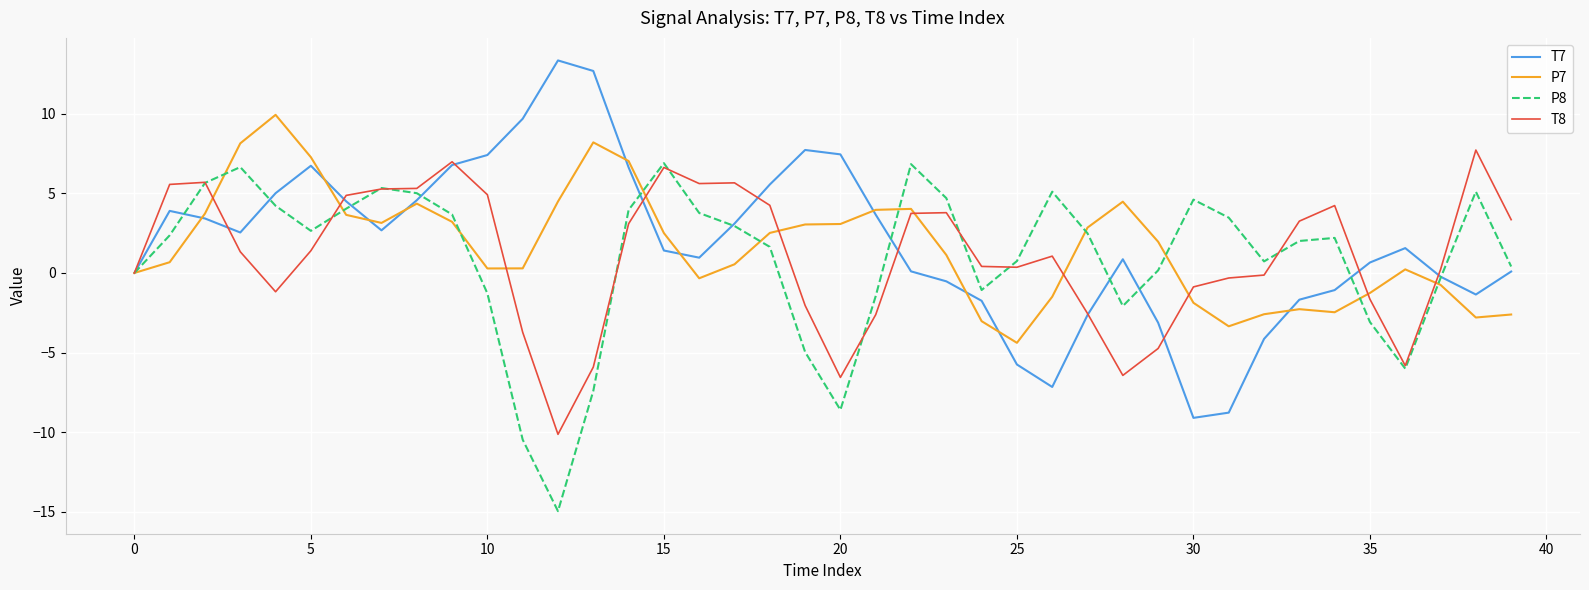

What is the smallest value displayed?

-14.9